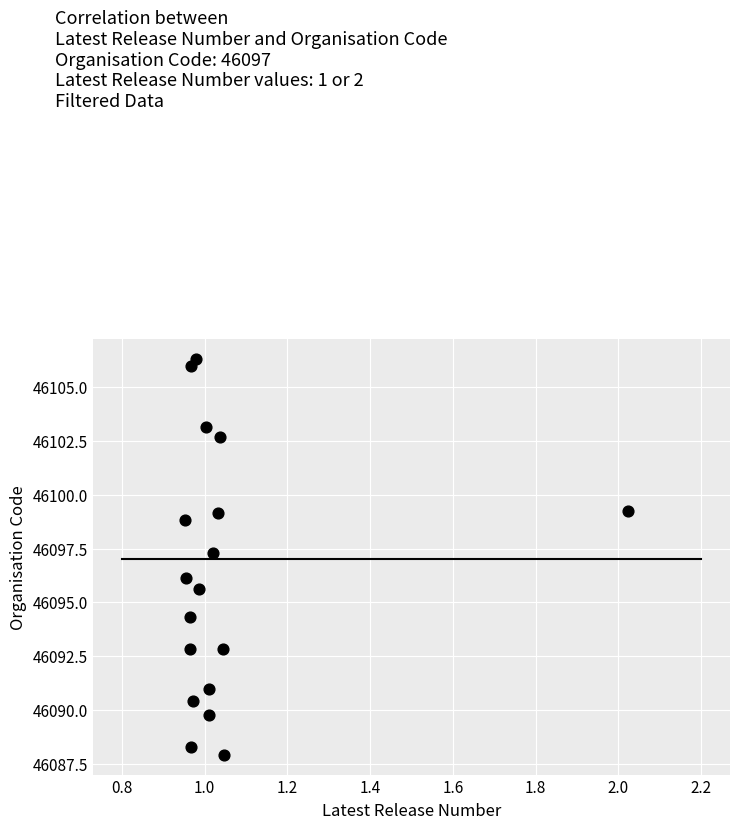

What Y value in the scatter plot is closest to 46097?

46097.3